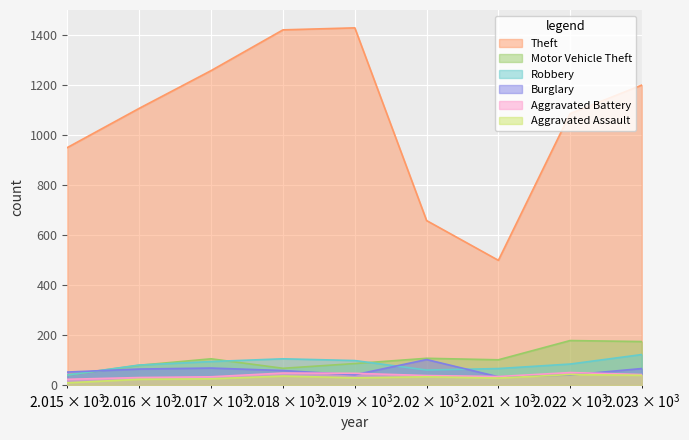

What is the value of the Theft point at the 1st from the left?

950